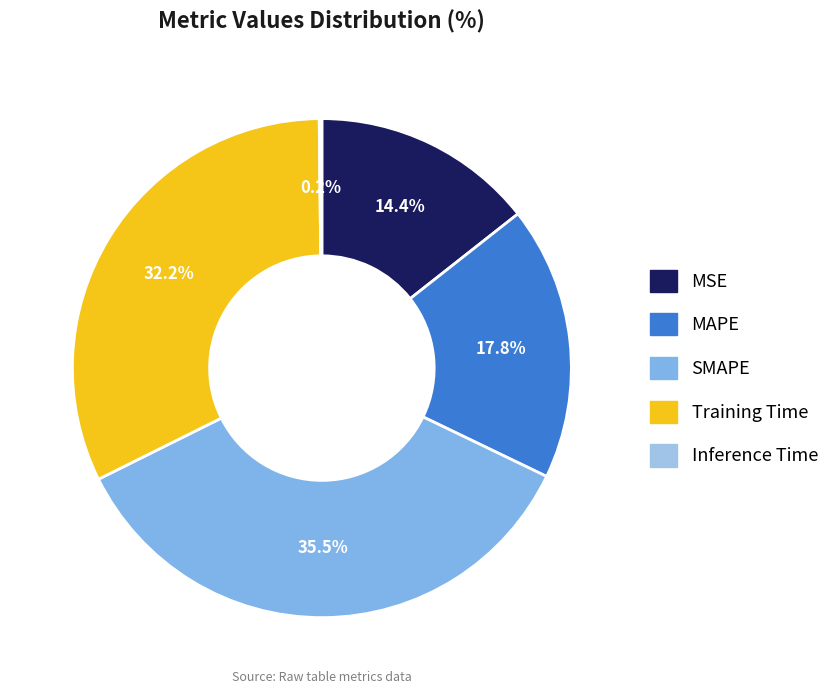

True or false: MAPE accounts for 31% of the total.

False